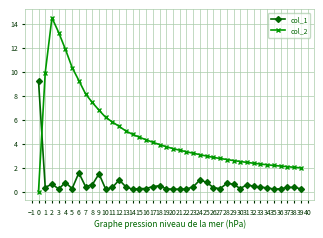

List the series in order of their overall mean, highest first.

col_2, col_1